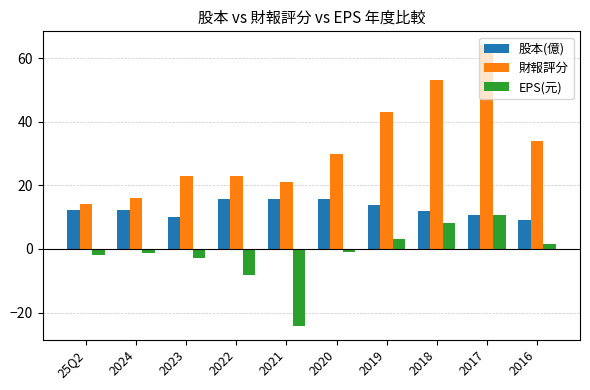

What is the approximate value of 財報評分 at 2024?

16.0